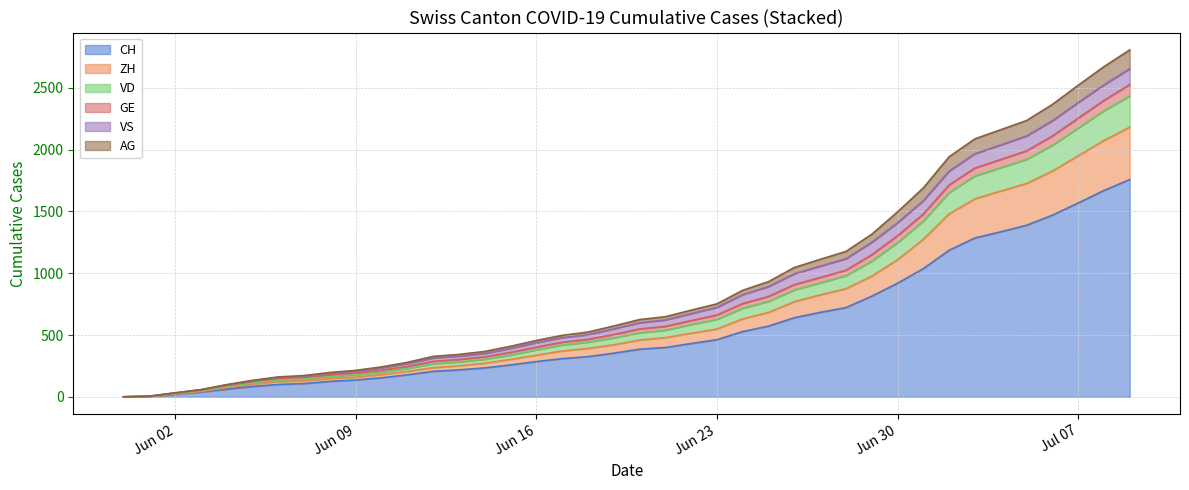

What are all the series names shown in the legend?

CH, ZH, VD, GE, VS, AG